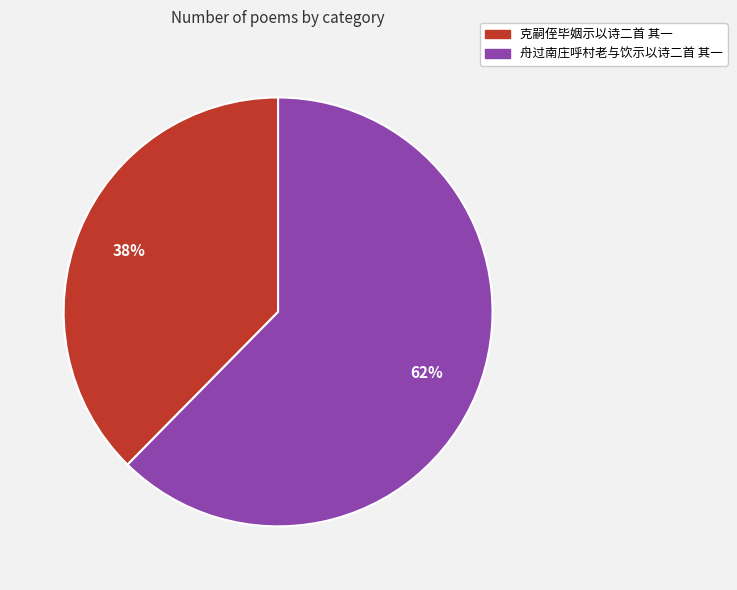

How many slices are in this pie chart?

2